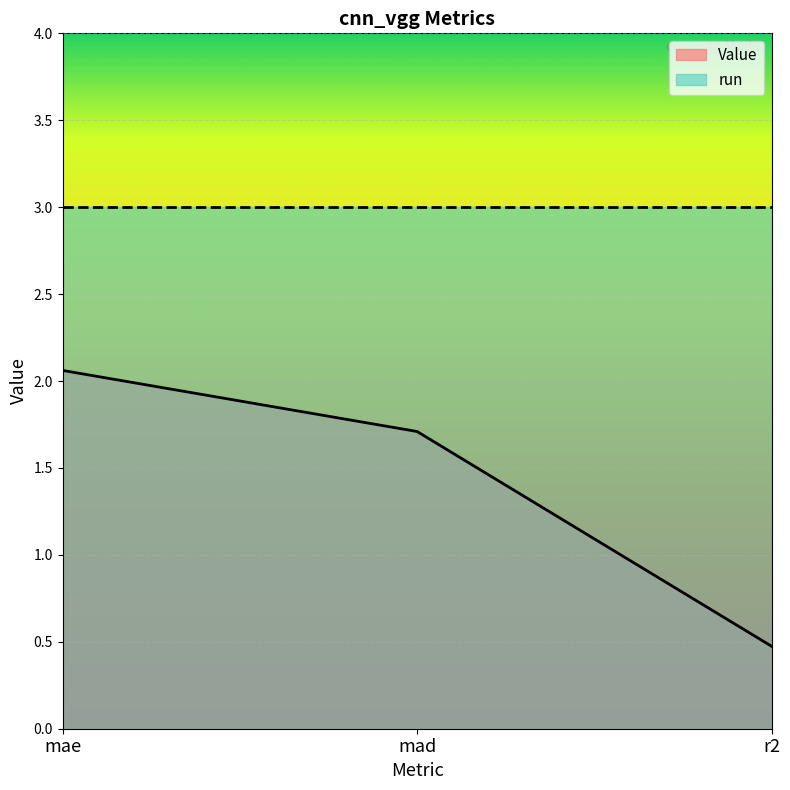

What is the difference between the values at r2 and mae?

1.6